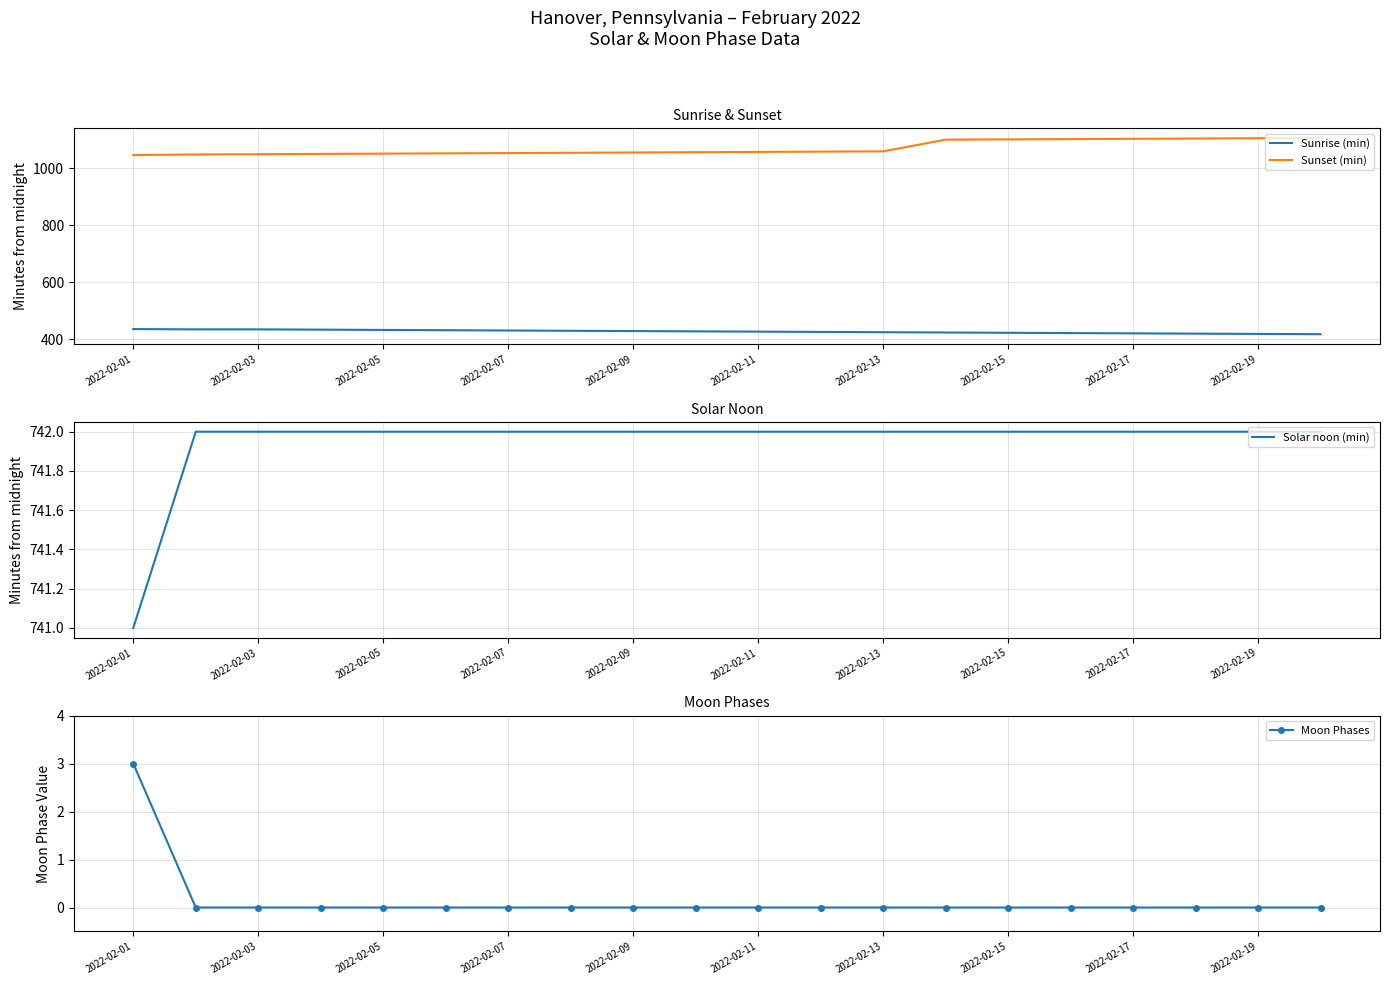

How many lines are shown in the chart?

4